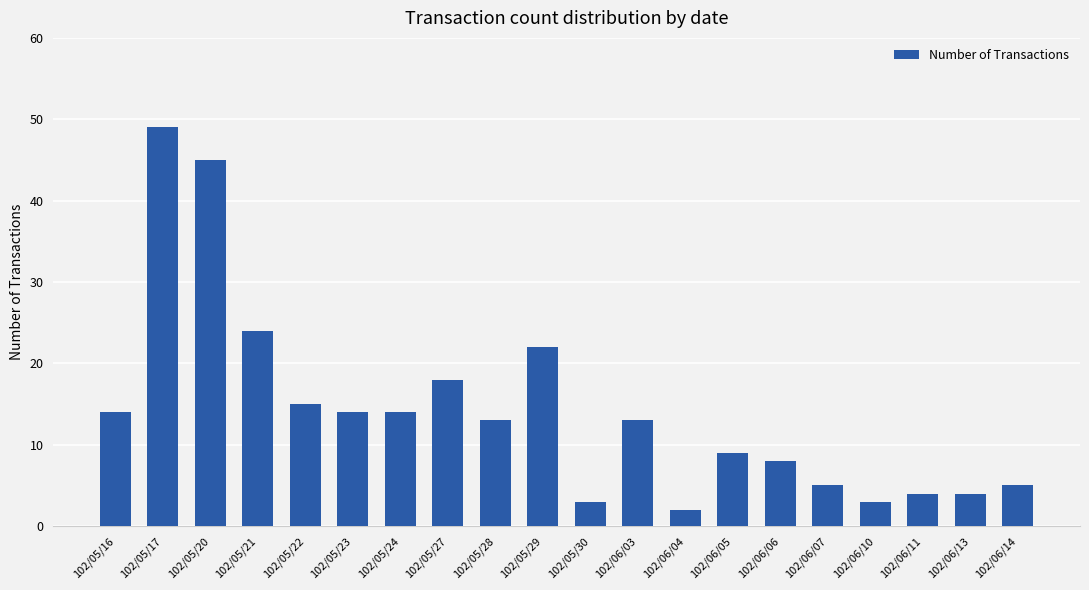

What is the minimum value shown in the chart?

2